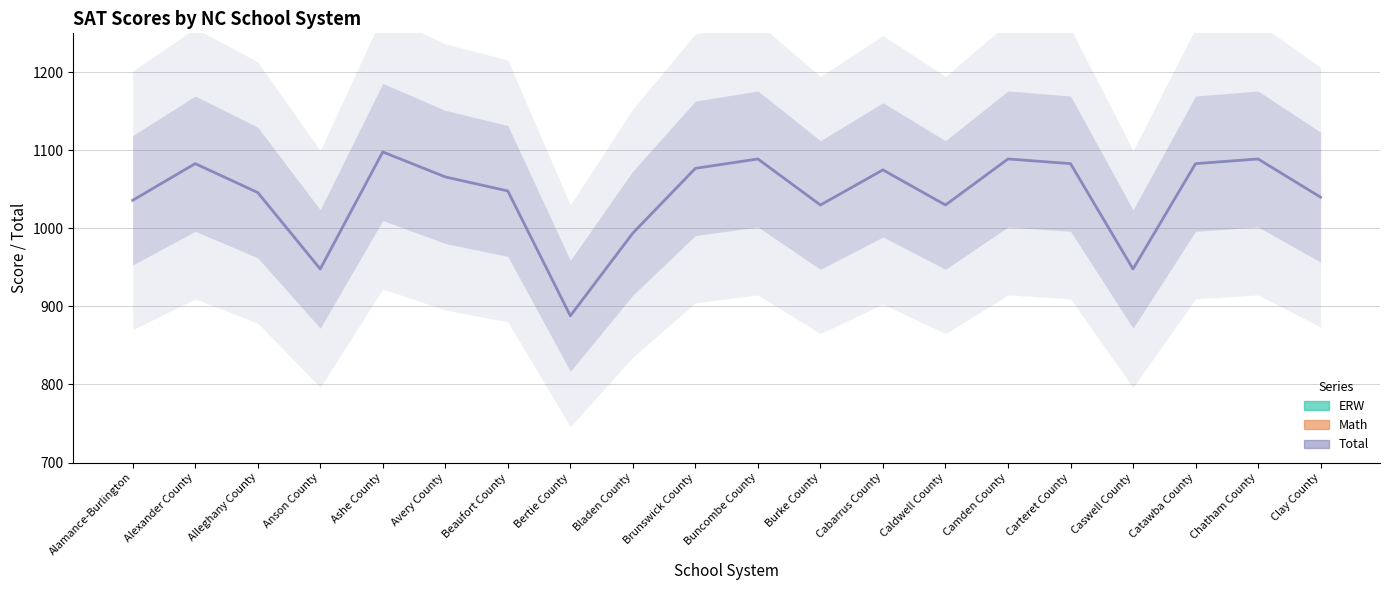

What are all the series names shown in the legend?

Total, ERW, Math